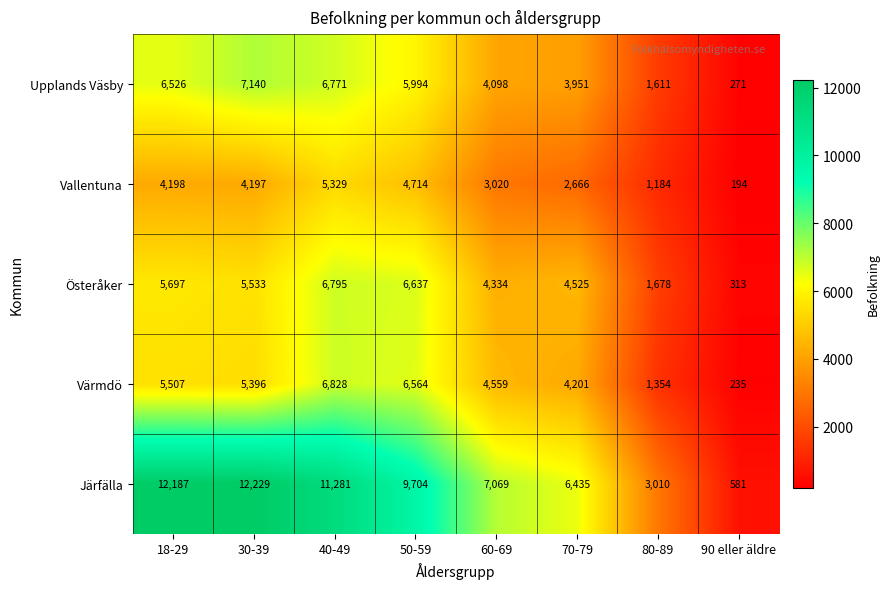

Rank the series by their maximum value, from highest to lowest.

Järfälla, Upplands Väsby, Värmdö, Österåker, Vallentuna